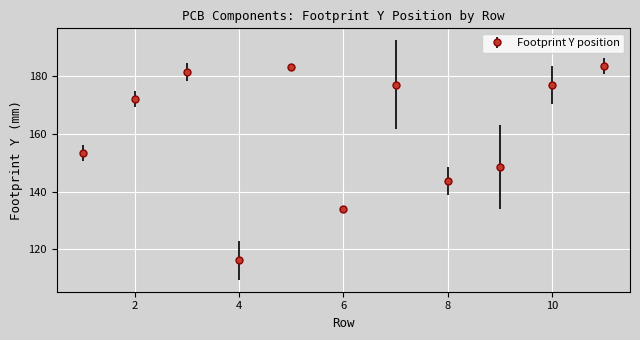

What is the maximum value shown in the chart?

183.5